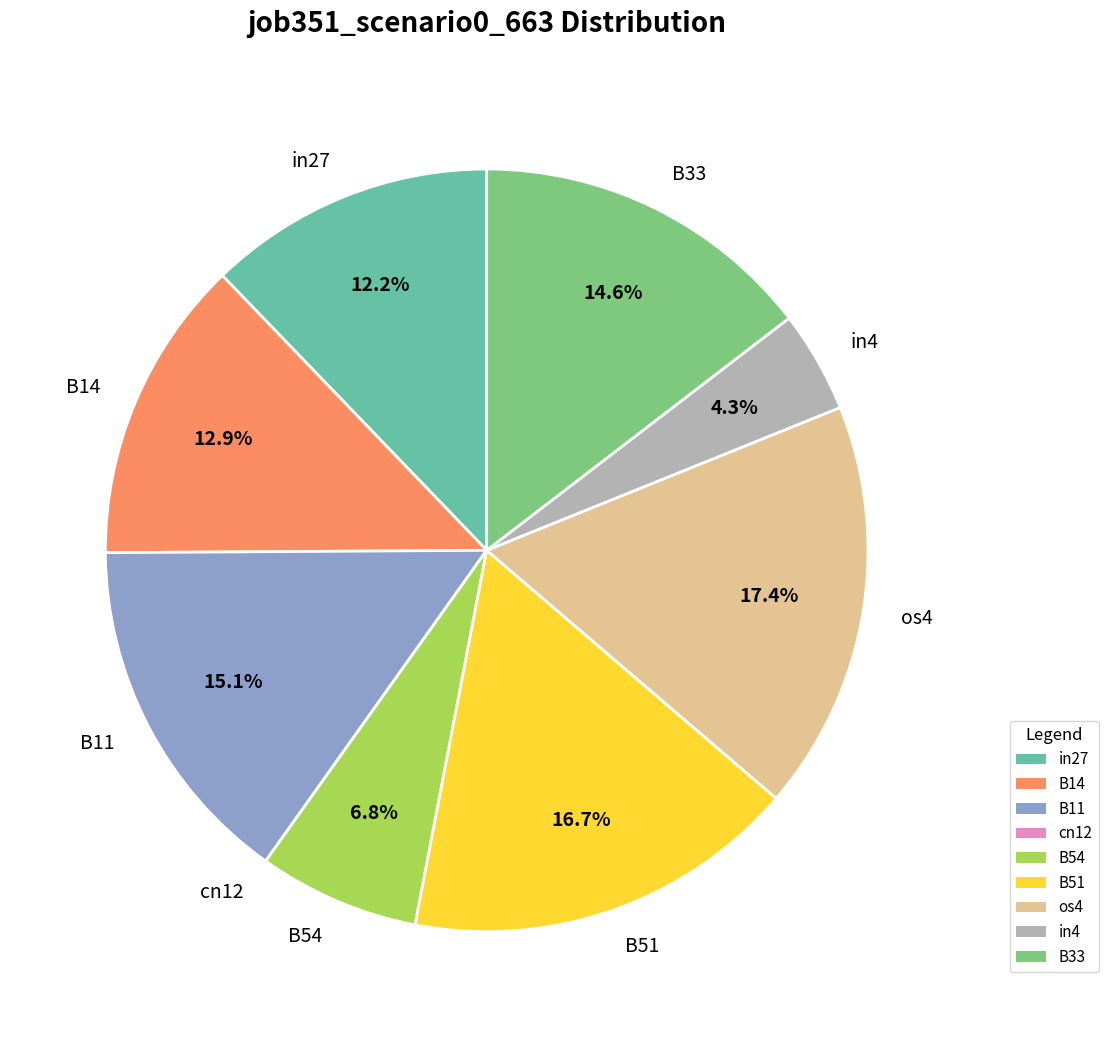

Is the sum of in4 and os4 greater than half?

No